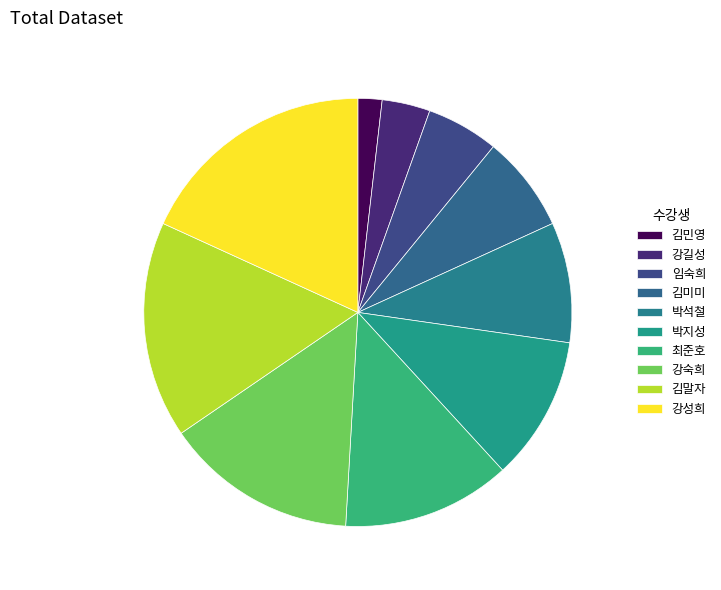

Count the number of slices in the pie.

10